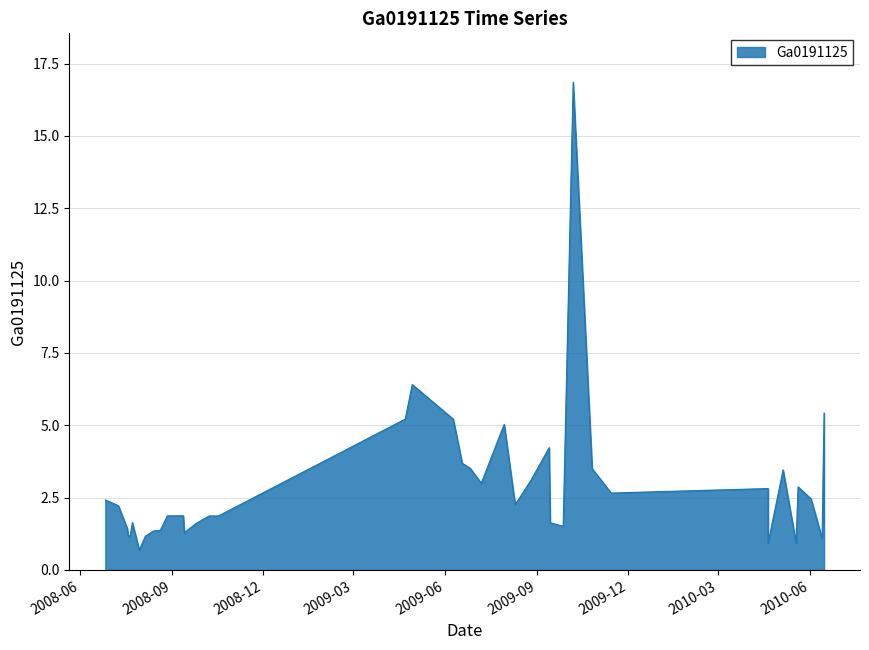

Reading right to left, transcribe all the data shown in this chart.

2010-06-15=1.6	2010-06-15=5.4	2010-06-13=1.1	2010-06-02=2.5	2010-05-20=2.9	2010-05-18=0.9	2010-05-05=3.5	2010-04-20=0.9	2010-04-20=2.8	2009-11-14=2.7	2009-10-26=3.5	2009-10-07=16.9	2009-09-27=1.5	2009-09-14=1.6	2009-09-13=4.2	2009-08-26=3.1	2009-08-10=2.3	2009-07-30=5.0	2009-07-07=3.0	2009-06-26=3.5	2009-06-18=3.7	2009-06-09=5.2	2009-04-29=6.4	2009-04-22=5.2	2008-10-17=1.9	2008-10-08=1.9	2008-09-25=1.6	2008-09-13=1.3	2008-09-12=1.9	2008-08-27=1.9	2008-08-20=1.4	2008-08-13=1.3	2008-08-05=1.2	2008-07-30=0.7	2008-07-23=1.6	2008-07-21=1.2	2008-07-19=1.1	2008-07-18=1.4	2008-07-09=2.2	2008-06-26=2.4